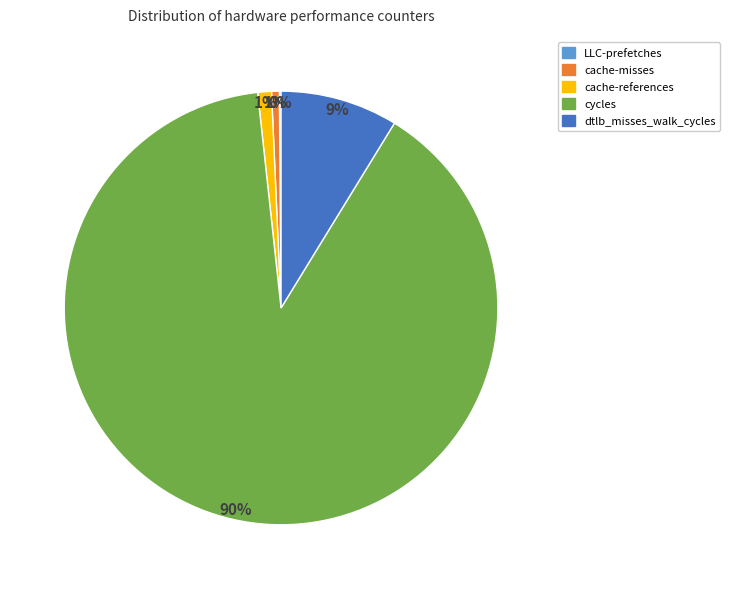

Do cache-references and cache-misses together represent more than half of the pie?

No